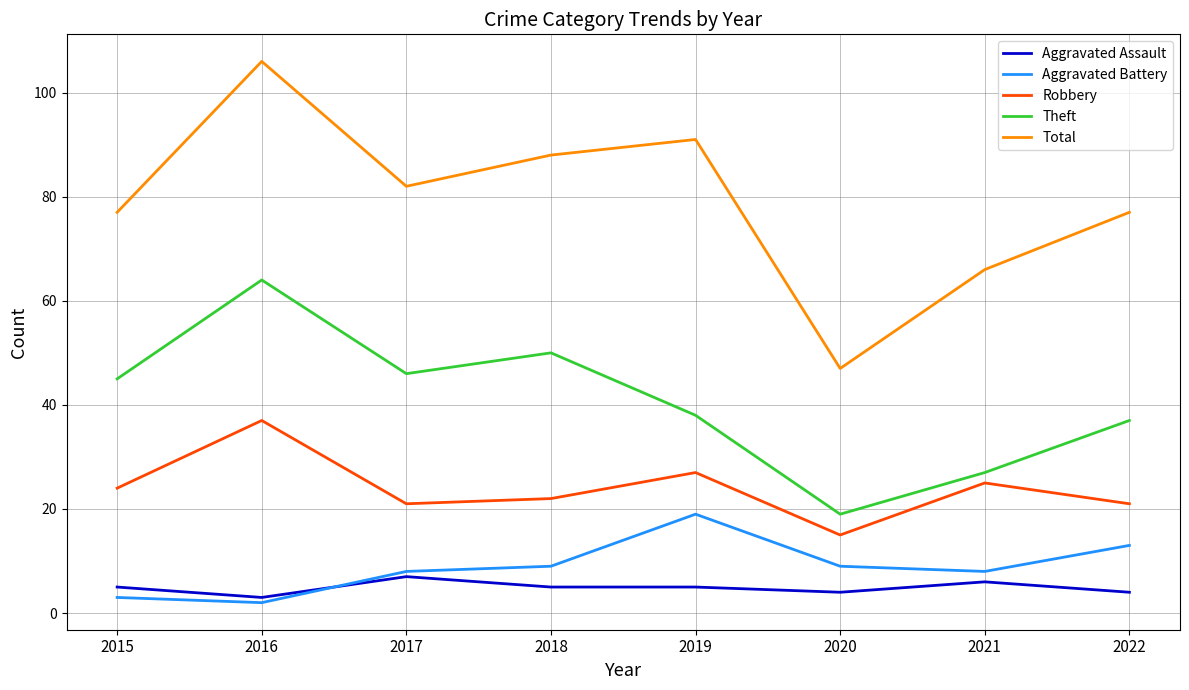

At 2019, list the series in order from largest to smallest.

Total, Theft, Robbery, Aggravated Battery, Aggravated Assault